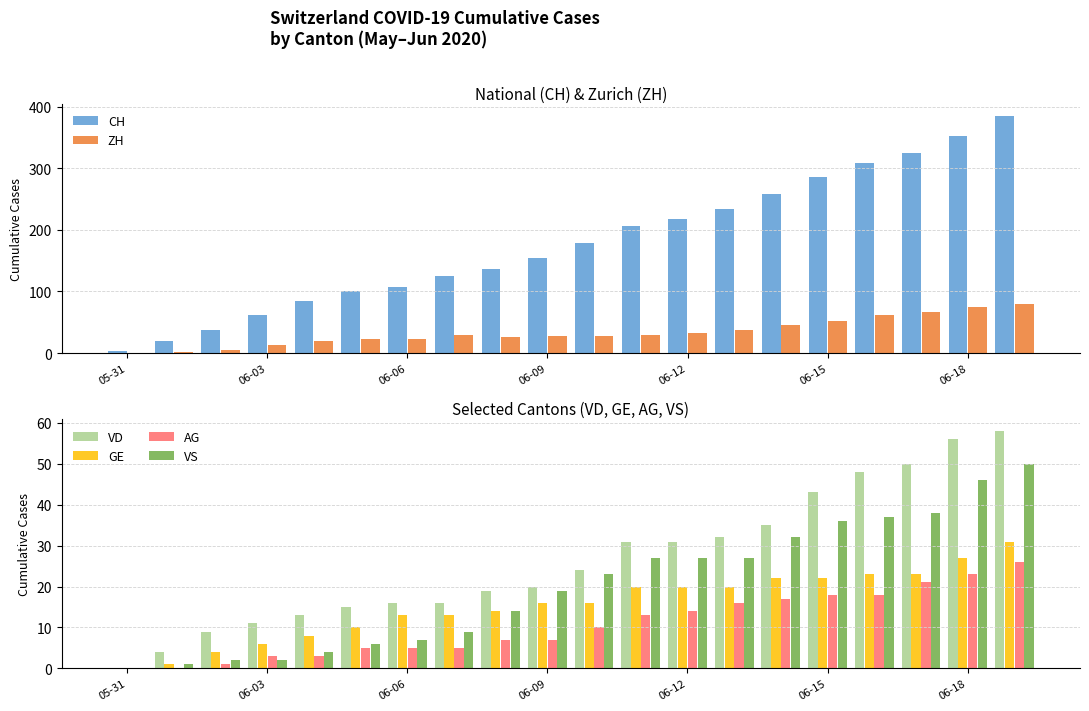

Is it true that CH equals 218 at 06-12?

True